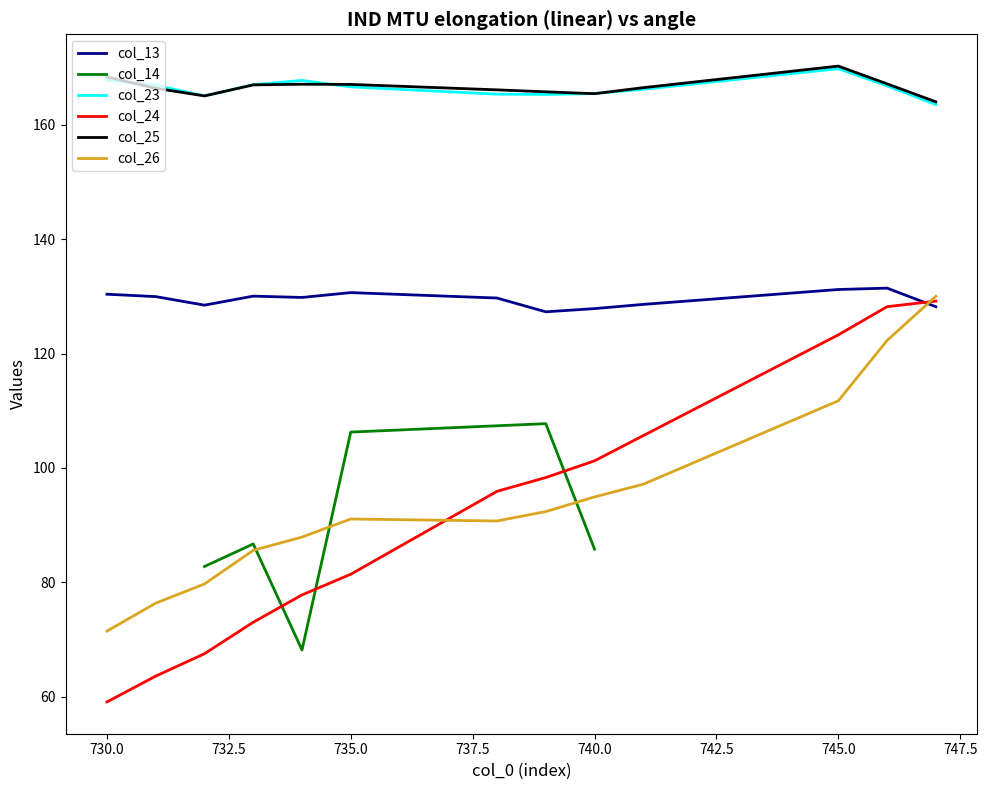

Is it true that col_23 equals 167.0 at 733?

True